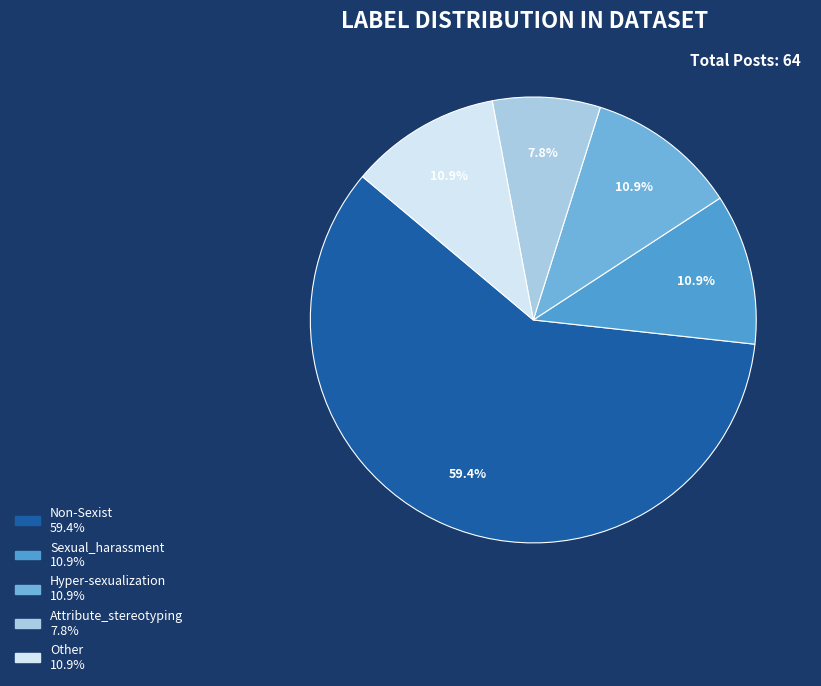

Count the number of slices in the pie.

5